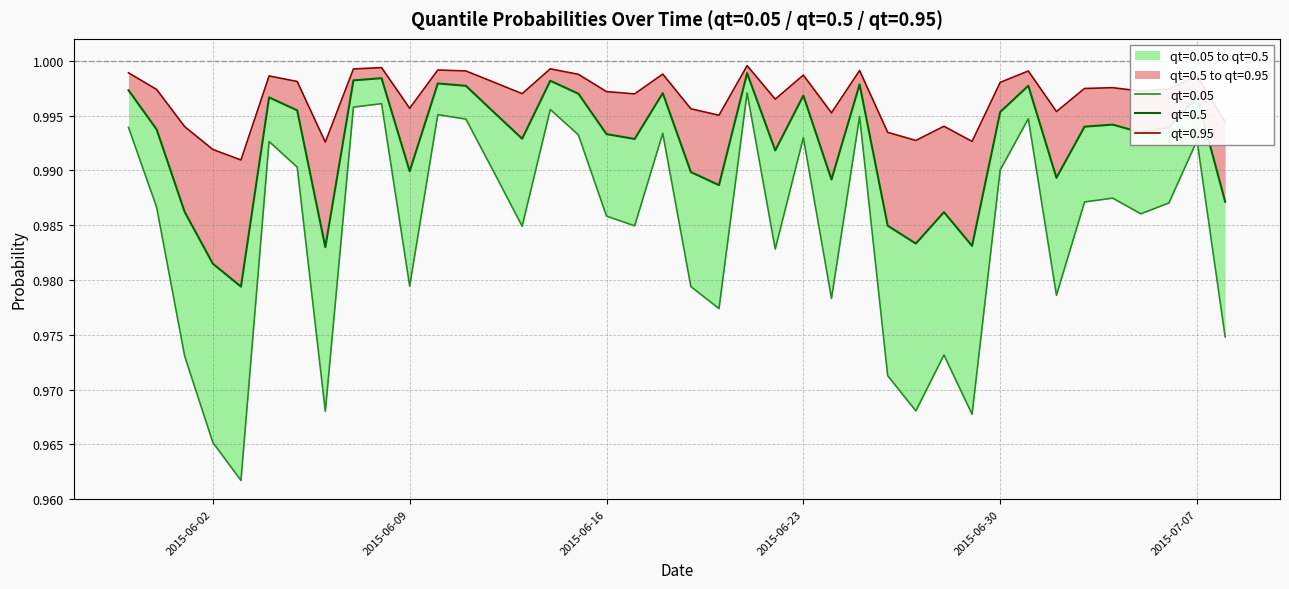

Which series has the largest total across all categories?

qt=0.95